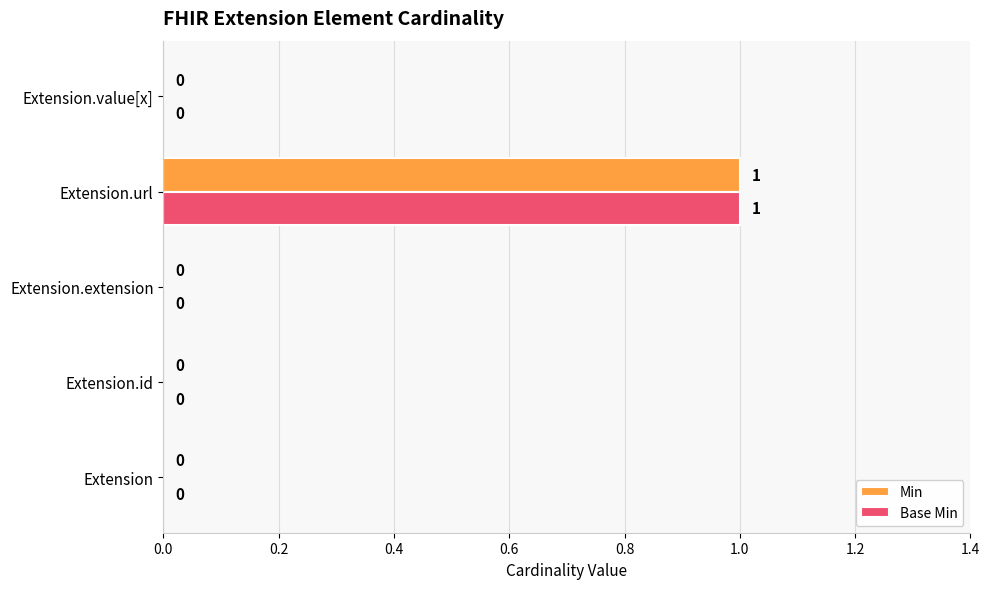

Which category has the highest value across all series?

Extension.url